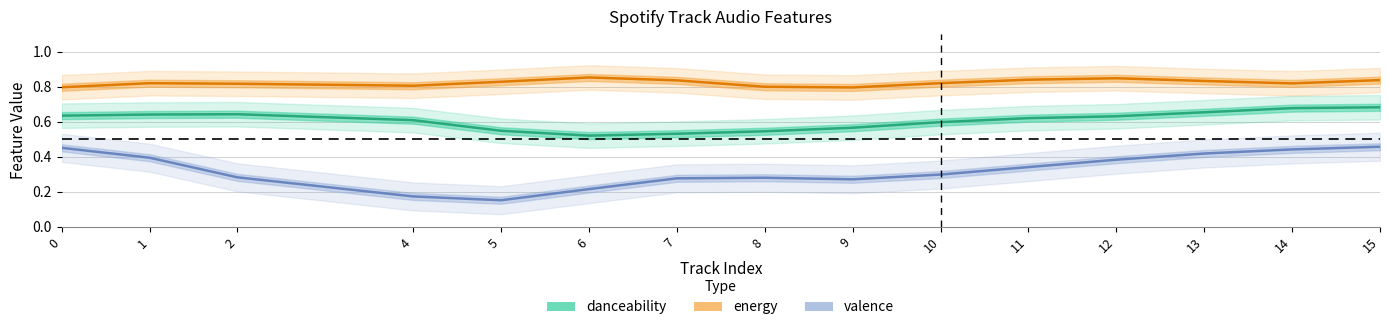

Which category has the lowest value in the energy series?

9